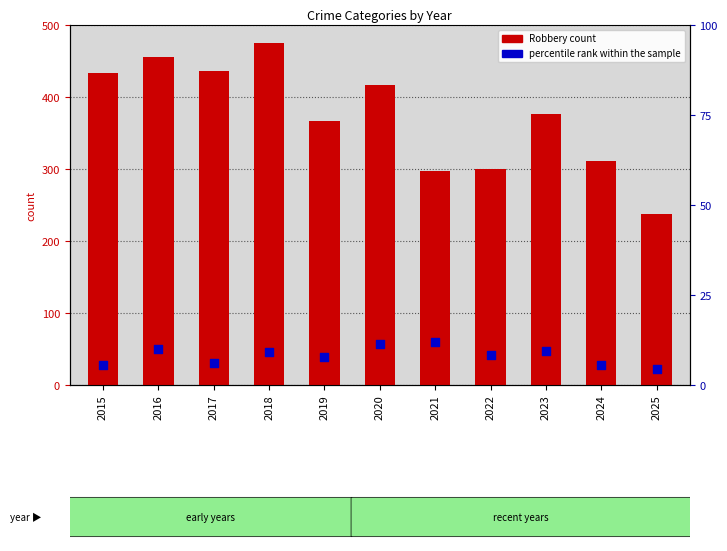

Which series has the widest spread of Y values?

Robbery (count)